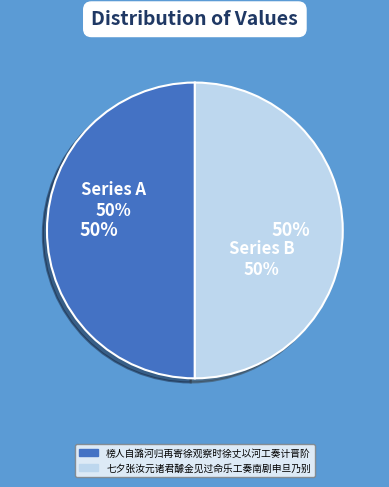

Which has a higher value, 榜人自潞河归再寄徐观察时徐丈以河工奏计晋阶 or 七夕张汝元诸君醵金见过命乐工奏南剧申旦乃别?

七夕张汝元诸君醵金见过命乐工奏南剧申旦乃别